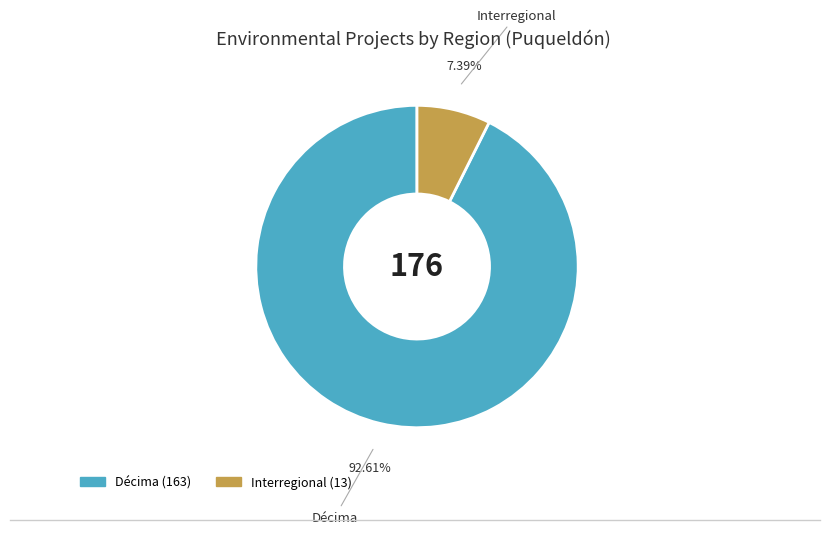

Does any single category account for the majority?

Yes